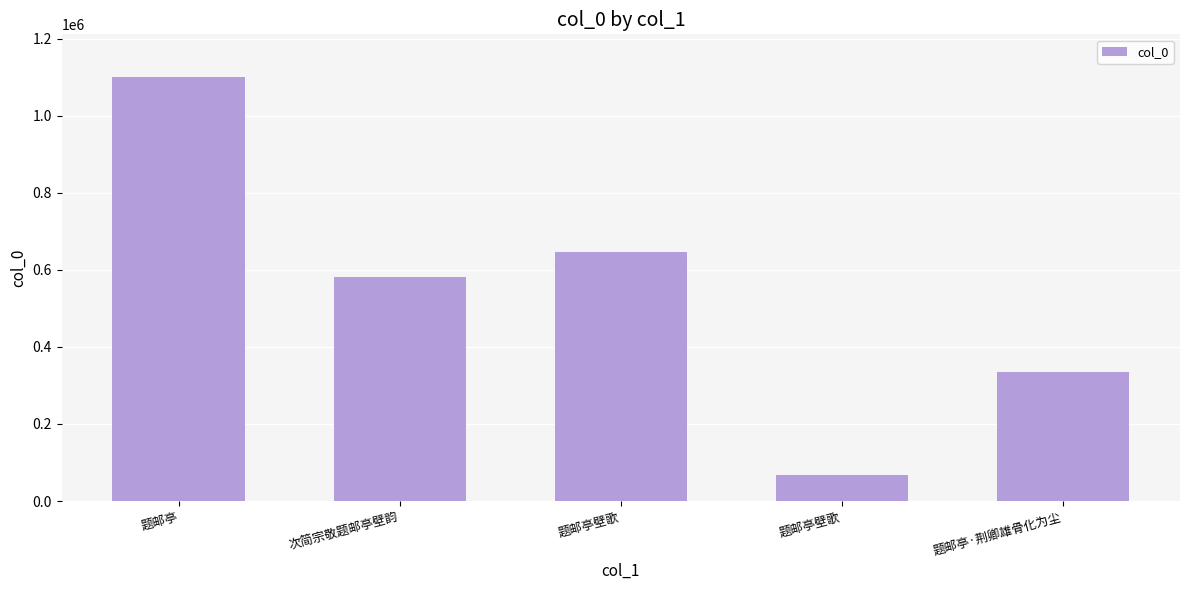

What is the change in value from 题邮亭壁歌 to 题邮亭·荆卿雄骨化为尘?

+267158